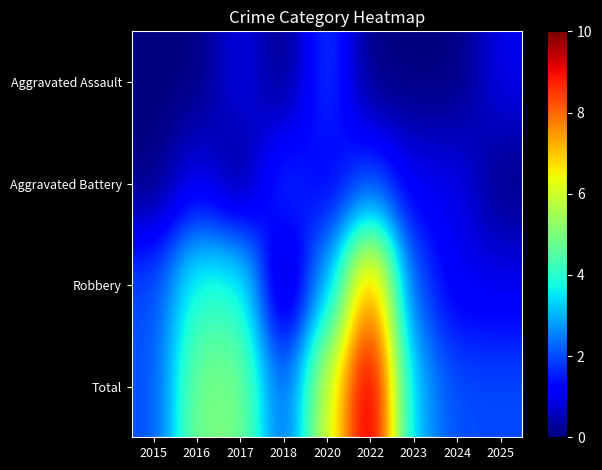

Reading left to right, list all the values displayed in this chart.

Aggravated Assault: 2015=0	2016=0	2017=1	2018=0	2020=2	2022=0	2023=0	2024=0	2025=1
Aggravated Battery: 2015=0	2016=1	2017=0	2018=2	2020=1	2022=2	2023=1	2024=1	2025=0
Robbery: 2015=2	2016=4	2017=4	2018=0	2020=3	2022=8	2023=2	2024=1	2025=1
Total: 2015=2	2016=5	2017=5	2018=2	2020=6	2022=10	2023=3	2024=2	2025=2